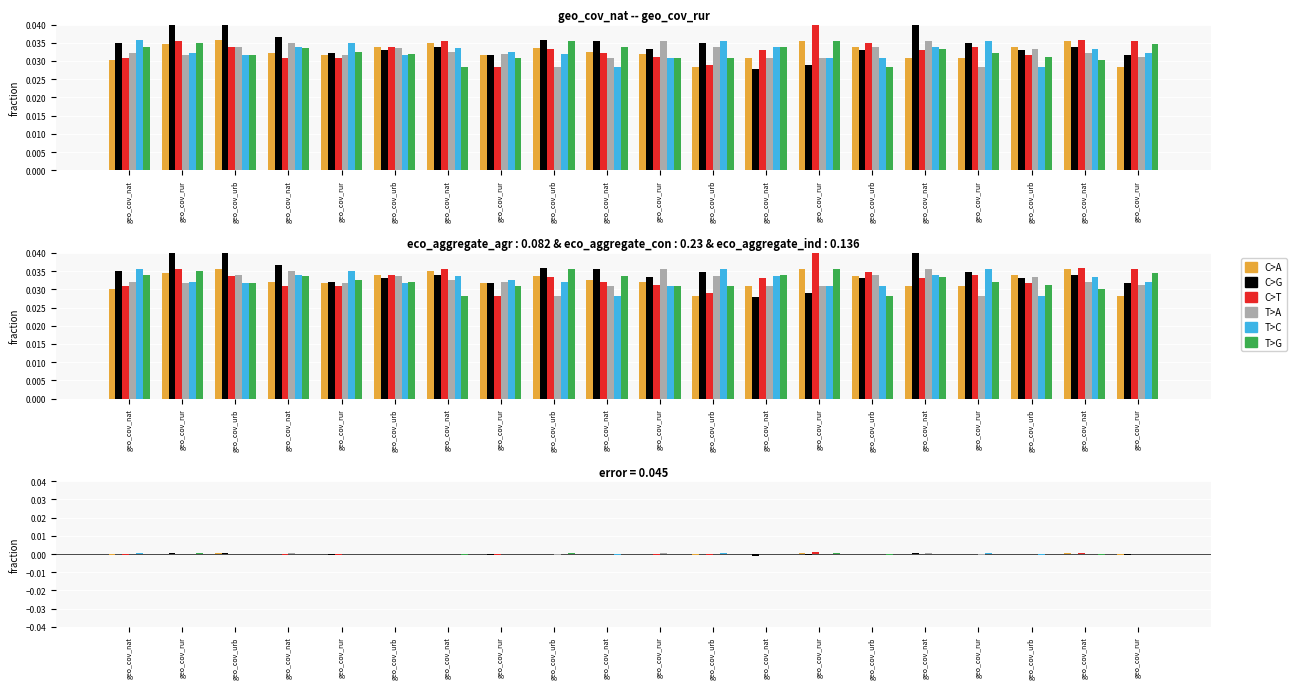

What are all the series names shown in the legend?

C>A, C>G, C>T, T>A, T>C, T>G